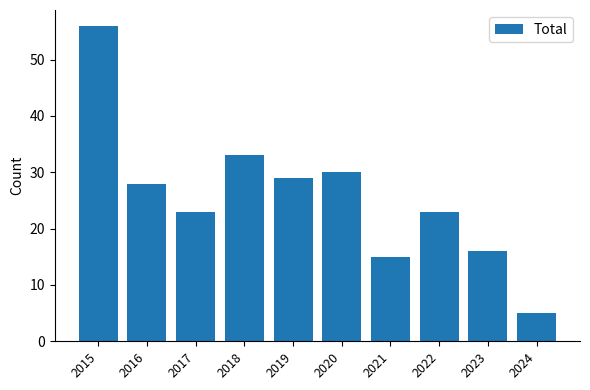

Does the chart contain stacked bars?

No